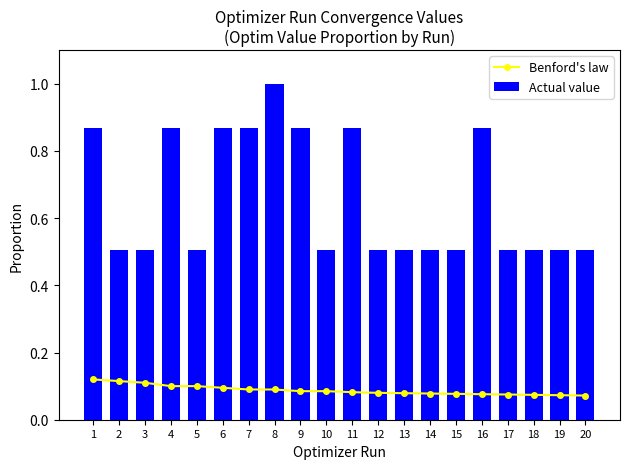

True or false: Benford's law has a value of 0.1 at 16.

False